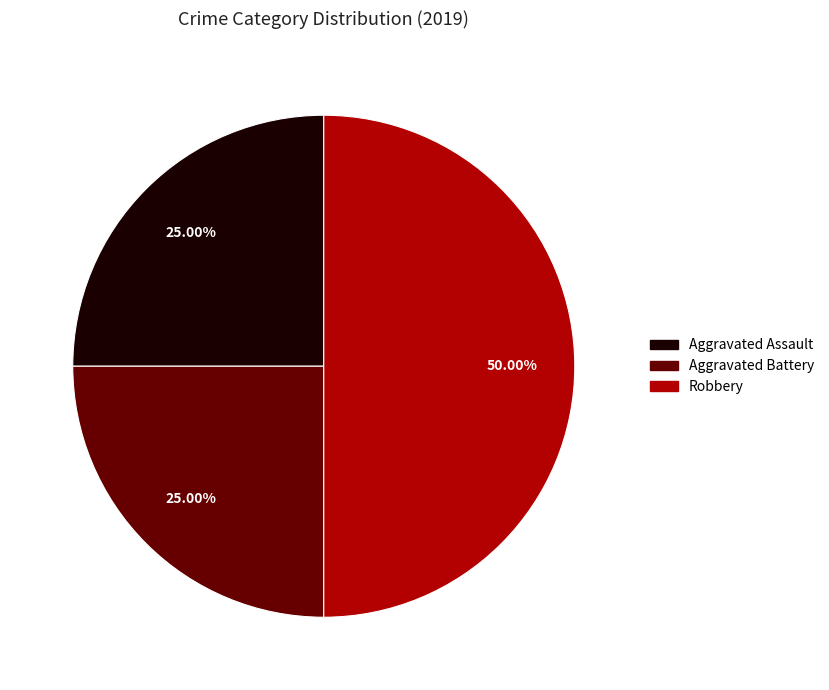

Count the number of slices in the pie.

3